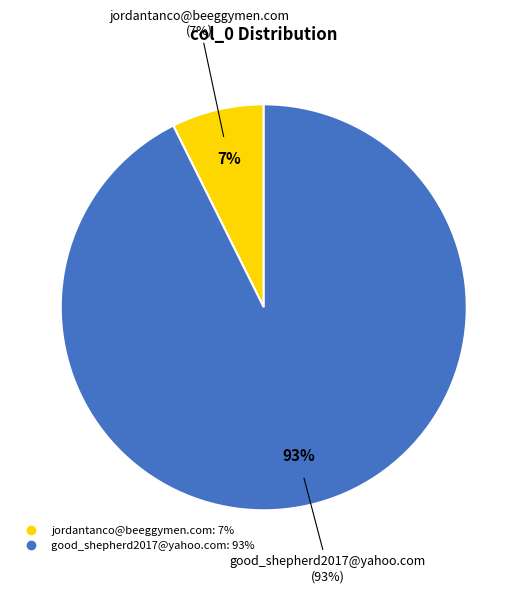

What is the majority slice?

good_shepherd2017@yahoo.com